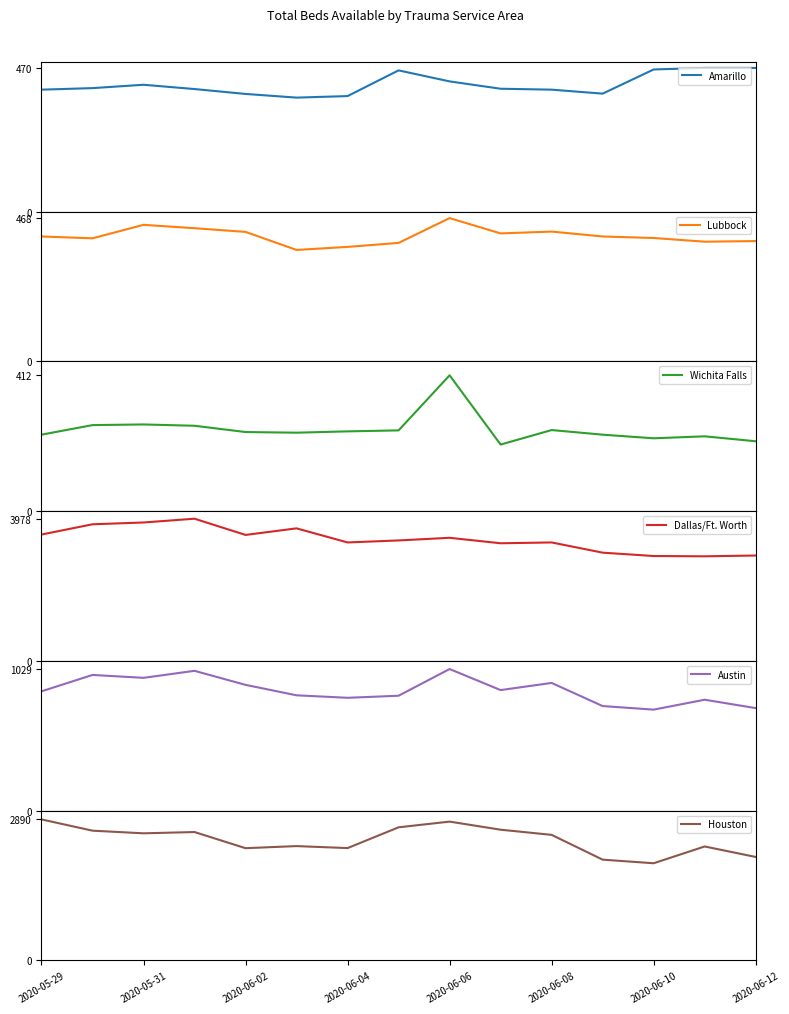

Which series changed the most between 2020-06-04 and 2020-06-12?

Dallas/Ft. Worth